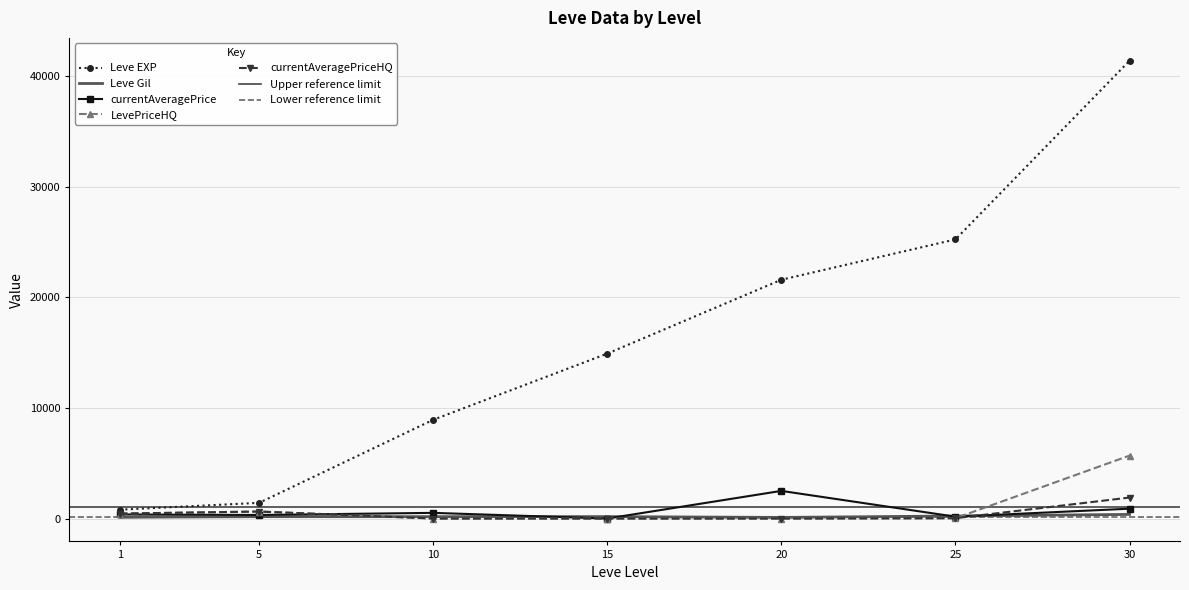

The currentAveragePriceHQ series shows 0.0 at 20. True or false?

True